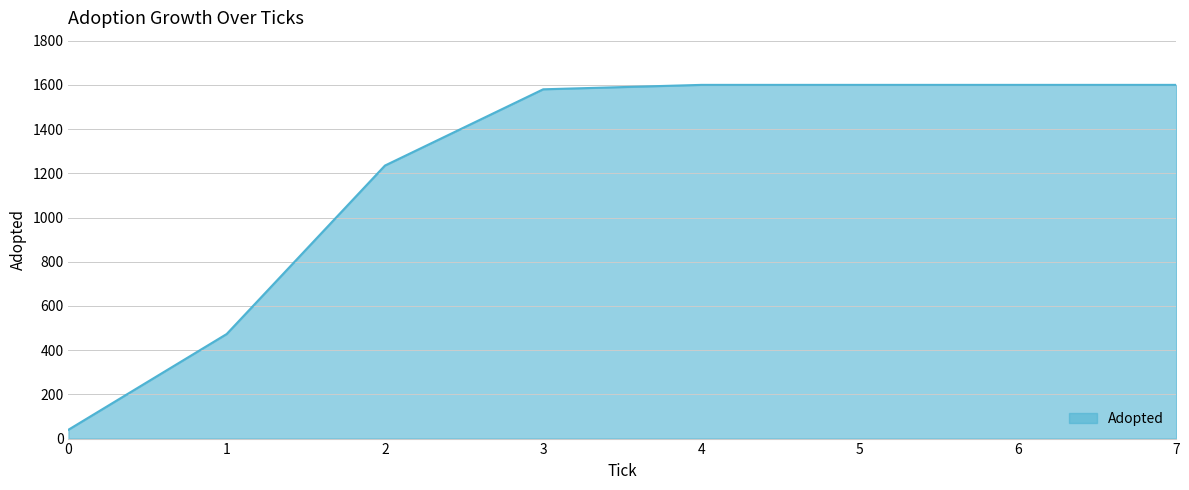

Is it true that the value at 7 is 2713?

False